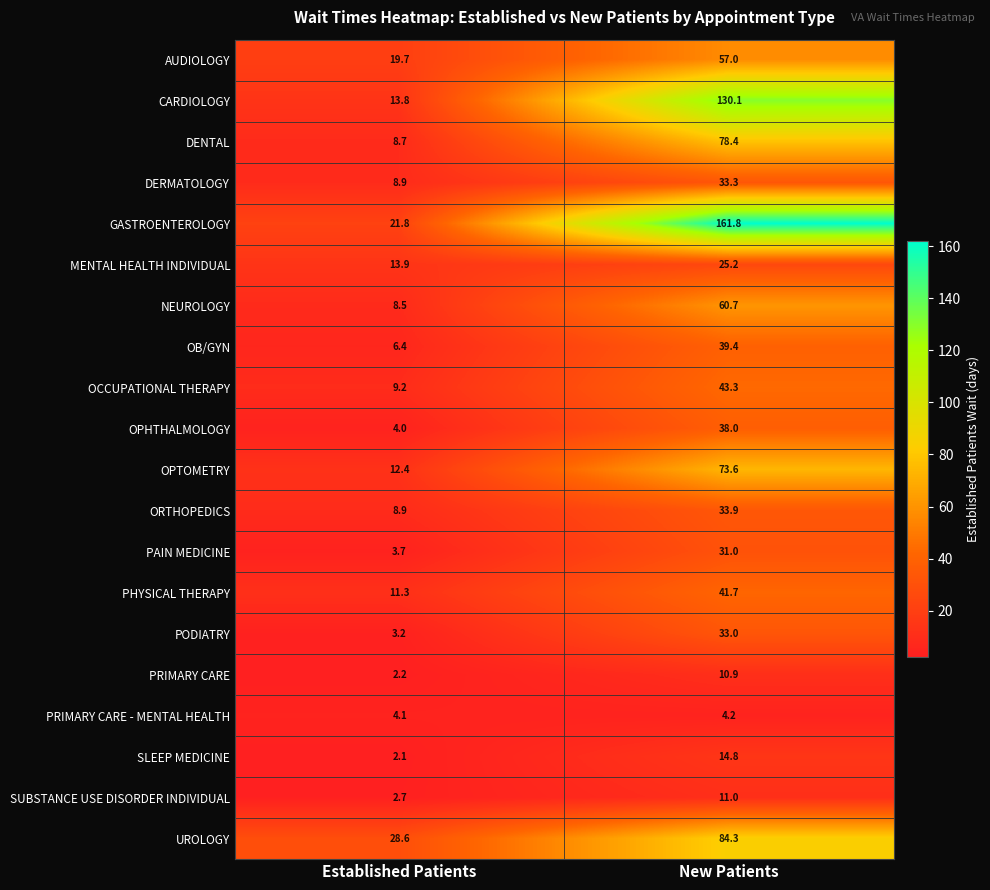

What is the difference between the PHYSICAL THERAPY values at Established Patients and New Patients?

30.4